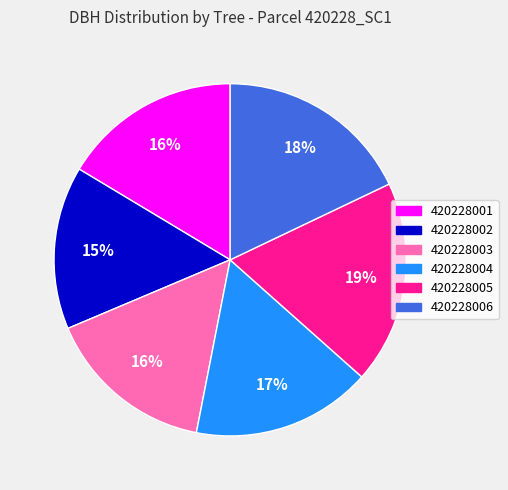

To the nearest percent, what portion does 420228003 represent?

16%